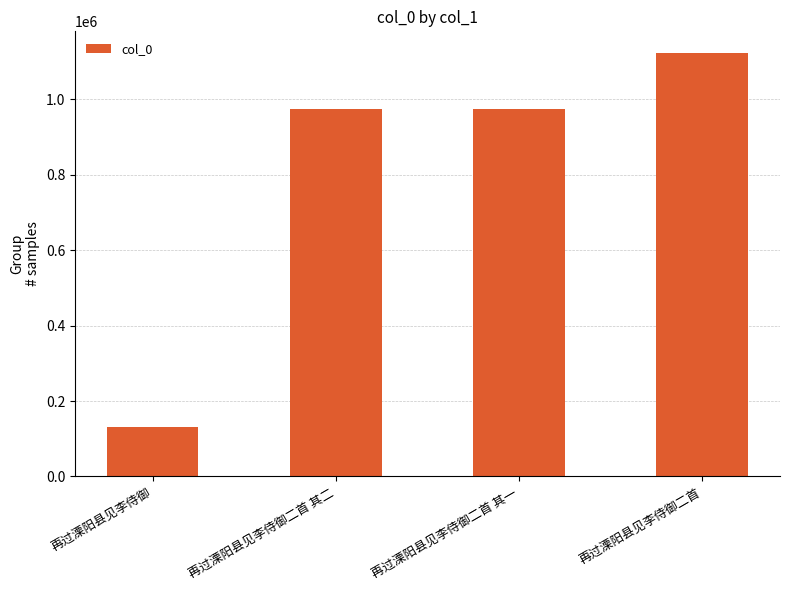

What is the maximum value shown in the chart?

1124504